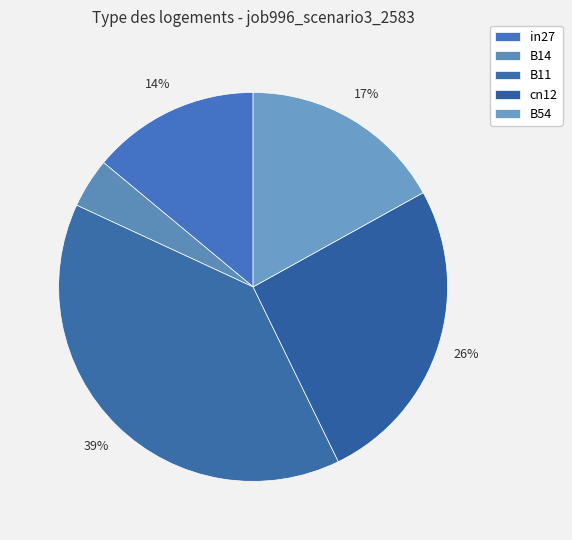

How many slices are in this pie chart?

5